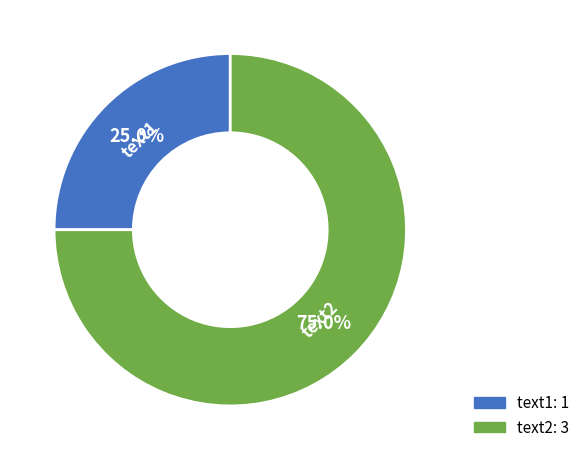

What is the largest slice in the pie chart?

text2